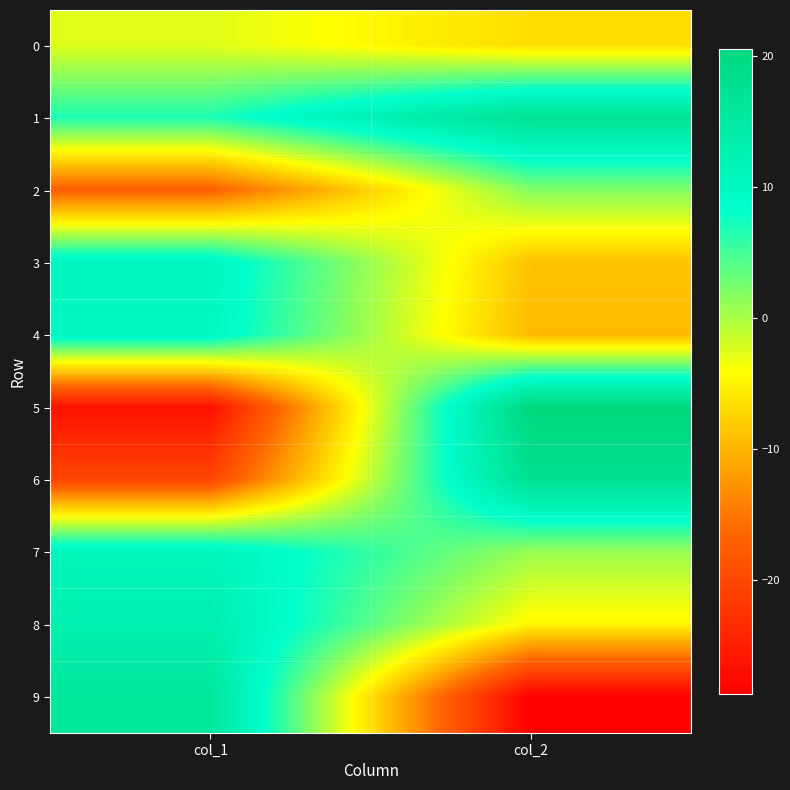

At col_1, list the series in order from largest to smallest.

9, 8, 7, 3, 4, 1, 0, 2, 6, 5